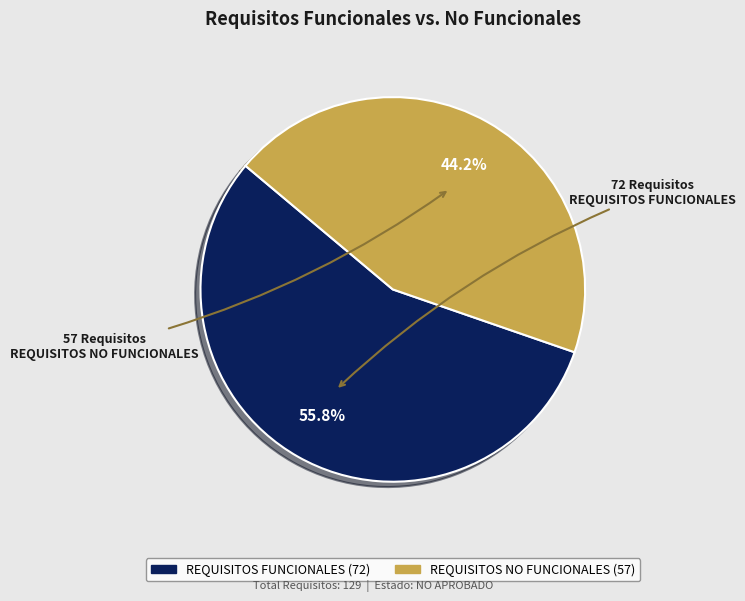

How many slices are in this pie chart?

2